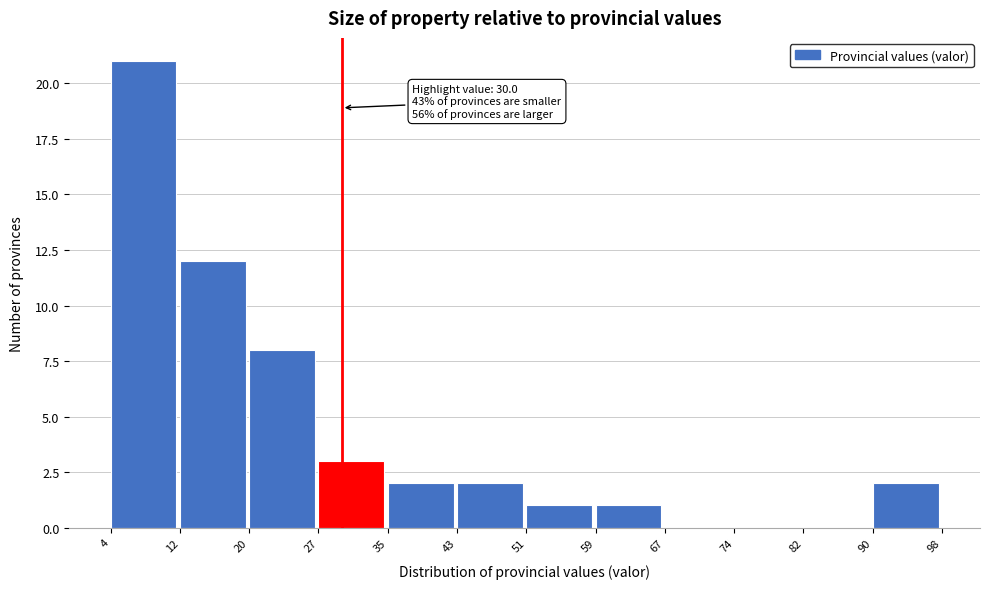

Over which range of the x-axis is the bar tallest?

4 to 12